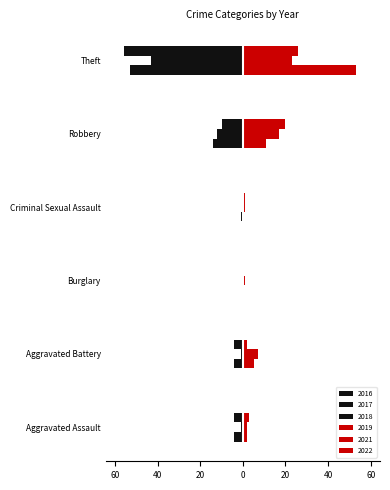

Count the number of data series in this chart.

6